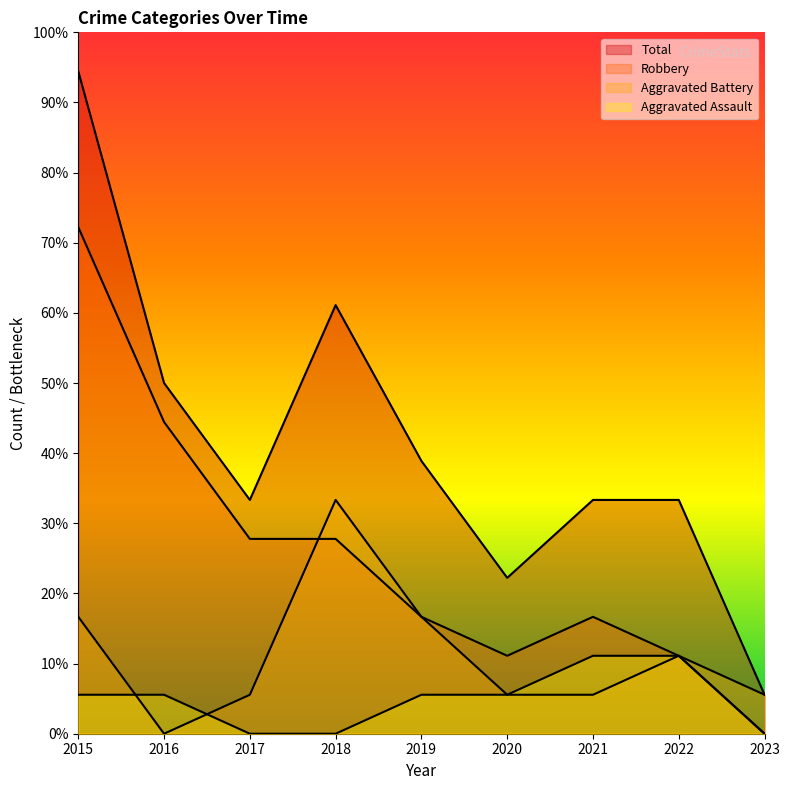

What is the difference between the Total values at 2019 and 2018?

4